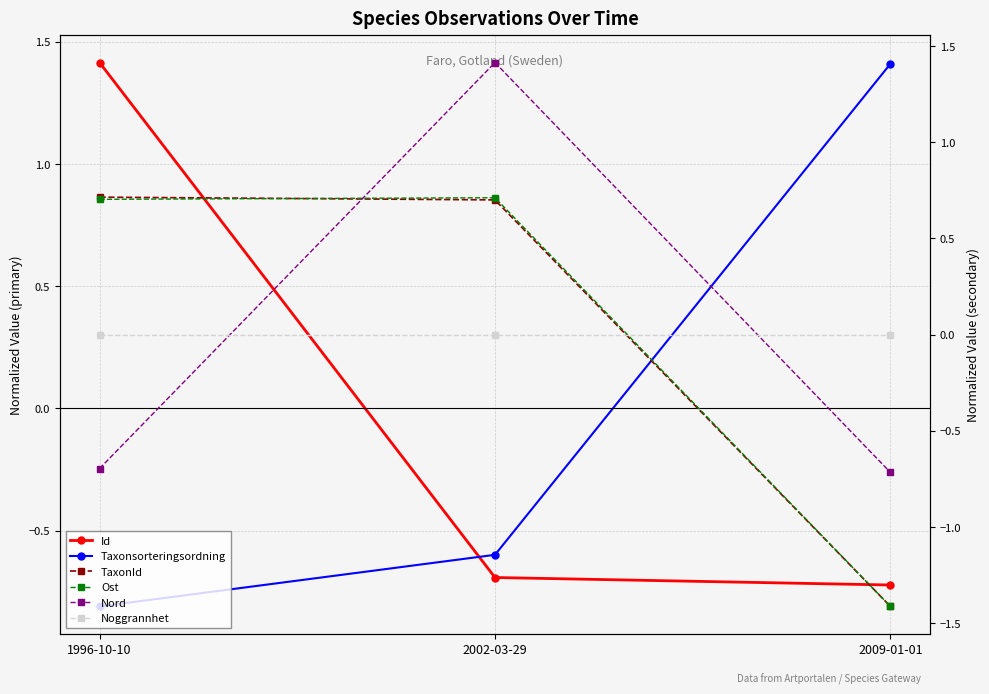

How many values in TaxonId are above zero?

2